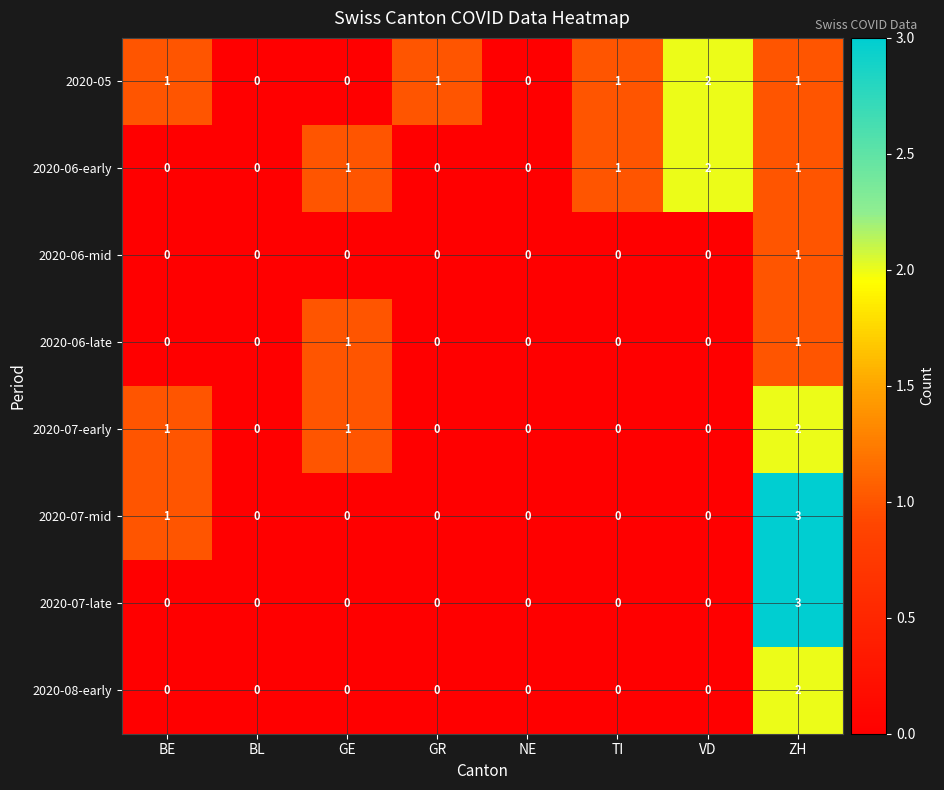

Count the 2020-05 values in the range 0 to 1.

7